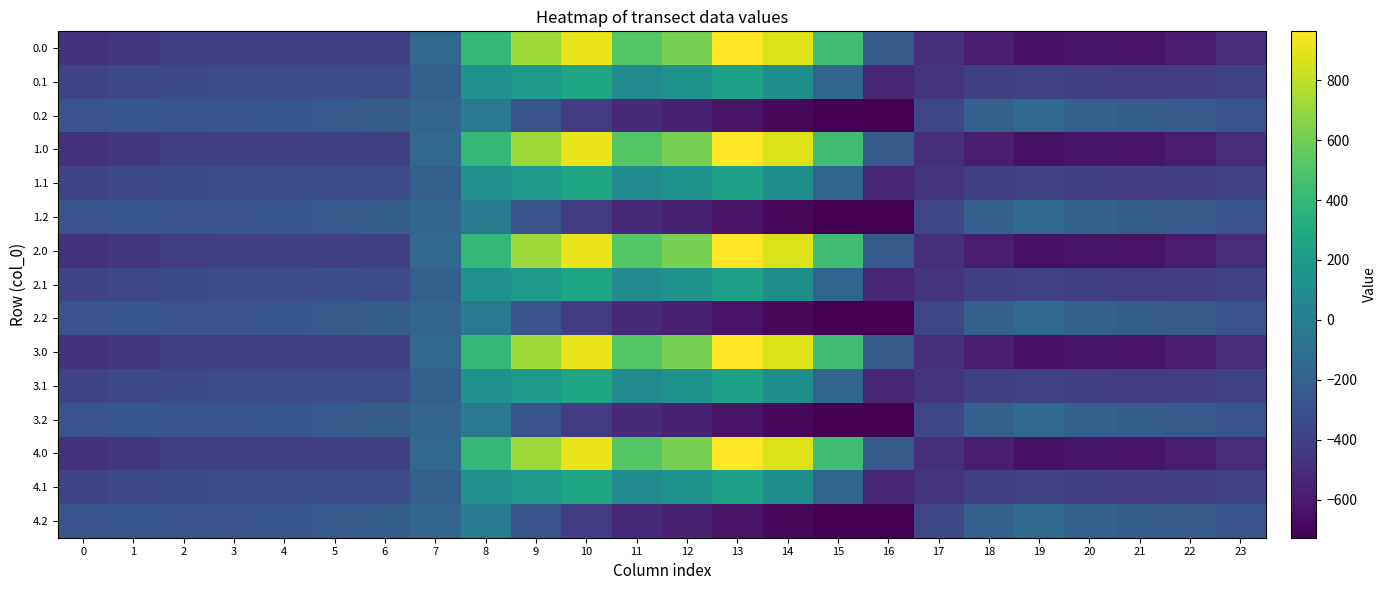

Reading left to right, transcribe all the data shown in this chart.

0.0: 0=-482.0	1=-449.5	2=-410.3	3=-404.4	4=-404.9	5=-403.8	6=-408.0	7=-150.1	8=395.3	9=716.9	10=916.2	11=516.0	12=619.4	13=962.7	14=870.3	15=443.0	16=-250.9	17=-494.8	18=-586.7	19=-649.2	20=-629.9	21=-638.4	22=-592.3	23=-511.3
0.1: 0=-384.6	1=-361.1	2=-347.9	3=-342.7	4=-339.6	5=-325.7	6=-332.2	7=-217.1	8=125.2	9=191.1	10=274.1	11=87.0	12=134.6	13=241.5	14=113.7	15=-173.1	16=-547.3	17=-466.6	18=-405.4	19=-400.2	20=-414.5	21=-432.4	22=-419.9	23=-399.4
0.2: 0=-287.1	1=-272.7	2=-285.5	3=-281.0	4=-274.4	5=-245.0	6=-228.8	7=-176.6	8=-35.3	9=-288.5	10=-423.5	11=-520.6	12=-571.2	13=-640.4	14=-687.4	15=-725.8	16=-726.6	17=-362.4	18=-210.0	19=-151.0	20=-199.2	21=-226.4	22=-247.4	23=-287.5
1.0: 0=-482.0	1=-449.5	2=-410.3	3=-404.4	4=-404.9	5=-403.8	6=-408.0	7=-150.1	8=395.3	9=716.9	10=916.2	11=516.0	12=619.4	13=962.7	14=870.3	15=443.0	16=-250.9	17=-494.8	18=-586.7	19=-649.2	20=-629.9	21=-638.4	22=-592.3	23=-511.3
1.1: 0=-384.6	1=-361.1	2=-347.9	3=-342.7	4=-339.6	5=-325.7	6=-332.2	7=-217.1	8=125.2	9=191.1	10=274.1	11=87.0	12=134.6	13=241.5	14=113.7	15=-173.1	16=-547.3	17=-466.6	18=-405.4	19=-400.2	20=-414.5	21=-432.4	22=-419.9	23=-399.4
1.2: 0=-287.1	1=-272.7	2=-285.5	3=-281.0	4=-274.4	5=-245.0	6=-228.8	7=-176.6	8=-35.3	9=-288.5	10=-423.5	11=-520.6	12=-571.2	13=-640.4	14=-687.4	15=-725.8	16=-726.6	17=-362.4	18=-210.0	19=-151.0	20=-199.2	21=-226.4	22=-247.4	23=-287.5
2.0: 0=-482.0	1=-449.5	2=-410.3	3=-404.4	4=-404.9	5=-403.8	6=-408.0	7=-150.1	8=395.3	9=716.9	10=916.2	11=516.0	12=619.4	13=962.7	14=870.3	15=443.0	16=-250.9	17=-494.8	18=-586.7	19=-649.2	20=-629.9	21=-638.4	22=-592.3	23=-511.3
2.1: 0=-384.6	1=-361.1	2=-347.9	3=-342.7	4=-339.6	5=-325.7	6=-332.2	7=-217.1	8=125.2	9=191.1	10=274.1	11=87.0	12=134.6	13=241.5	14=113.7	15=-173.1	16=-547.3	17=-466.6	18=-405.4	19=-400.2	20=-414.5	21=-432.4	22=-419.9	23=-399.4
2.2: 0=-287.1	1=-272.7	2=-285.5	3=-281.0	4=-274.4	5=-245.0	6=-228.8	7=-176.6	8=-35.3	9=-288.5	10=-423.5	11=-520.6	12=-571.2	13=-640.4	14=-687.4	15=-725.8	16=-726.6	17=-362.4	18=-210.0	19=-151.0	20=-199.2	21=-226.4	22=-247.4	23=-287.5
3.0: 0=-482.0	1=-449.5	2=-410.3	3=-404.4	4=-404.9	5=-403.8	6=-408.0	7=-150.1	8=395.3	9=716.9	10=916.2	11=516.0	12=619.4	13=962.7	14=870.3	15=443.0	16=-250.9	17=-494.8	18=-586.7	19=-649.2	20=-629.9	21=-638.4	22=-592.3	23=-511.3
3.1: 0=-384.6	1=-361.1	2=-347.9	3=-342.7	4=-339.6	5=-325.7	6=-332.2	7=-217.1	8=125.2	9=191.1	10=274.1	11=87.0	12=134.6	13=241.5	14=113.7	15=-173.1	16=-547.3	17=-466.6	18=-405.4	19=-400.2	20=-414.5	21=-432.4	22=-419.9	23=-399.4
3.2: 0=-287.1	1=-272.7	2=-285.5	3=-281.0	4=-274.4	5=-245.0	6=-228.8	7=-176.6	8=-35.3	9=-288.5	10=-423.5	11=-520.6	12=-571.2	13=-640.4	14=-687.4	15=-725.8	16=-726.6	17=-362.4	18=-210.0	19=-151.0	20=-199.2	21=-226.4	22=-247.4	23=-287.5
4.0: 0=-482.0	1=-449.5	2=-410.3	3=-404.4	4=-404.9	5=-403.8	6=-408.0	7=-150.1	8=395.3	9=716.9	10=916.2	11=516.0	12=619.4	13=962.7	14=870.3	15=443.0	16=-250.9	17=-494.8	18=-586.7	19=-649.2	20=-629.9	21=-638.4	22=-592.3	23=-511.3
4.1: 0=-384.6	1=-361.1	2=-347.9	3=-342.7	4=-339.6	5=-325.7	6=-332.2	7=-217.1	8=125.2	9=191.1	10=274.1	11=87.0	12=134.6	13=241.5	14=113.7	15=-173.1	16=-547.3	17=-466.6	18=-405.4	19=-400.2	20=-414.5	21=-432.4	22=-419.9	23=-399.4
4.2: 0=-287.1	1=-272.7	2=-285.5	3=-281.0	4=-274.4	5=-245.0	6=-228.8	7=-176.6	8=-35.3	9=-288.5	10=-423.5	11=-520.6	12=-571.2	13=-640.4	14=-687.4	15=-725.8	16=-726.6	17=-362.4	18=-210.0	19=-151.0	20=-199.2	21=-226.4	22=-247.4	23=-287.5